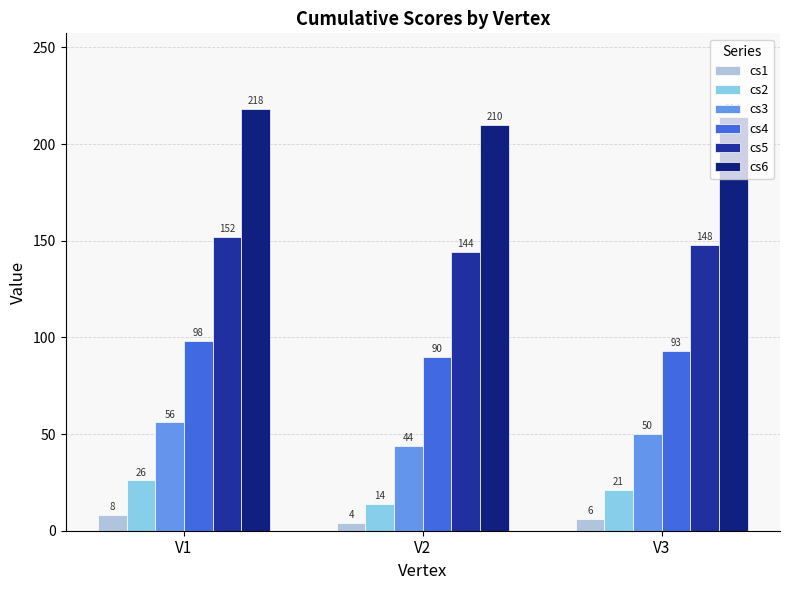

What is the difference between the highest and lowest values at V1?

210